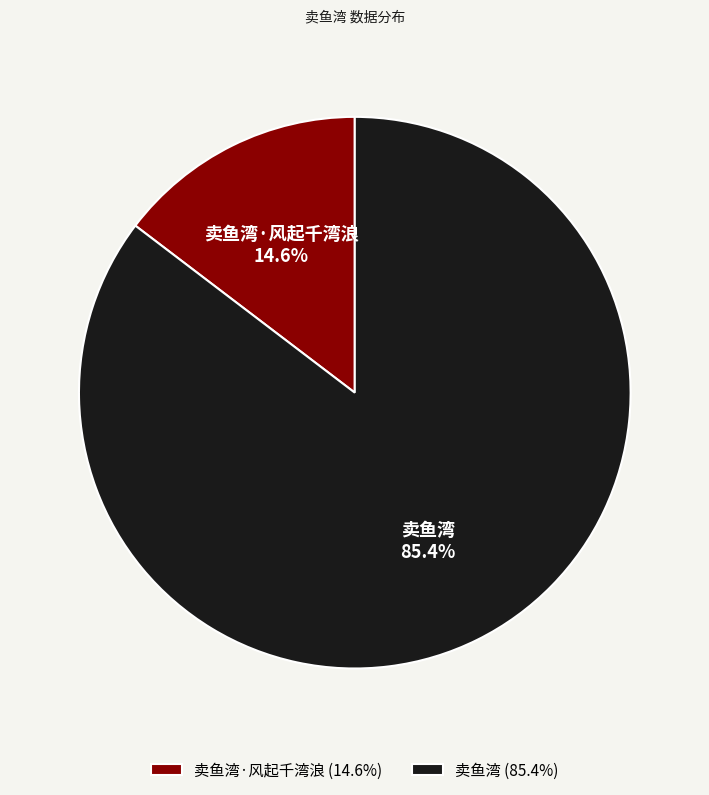

To the nearest percent, what is the combined percentage of 卖鱼湾 and 卖鱼湾·风起千湾浪?

100%